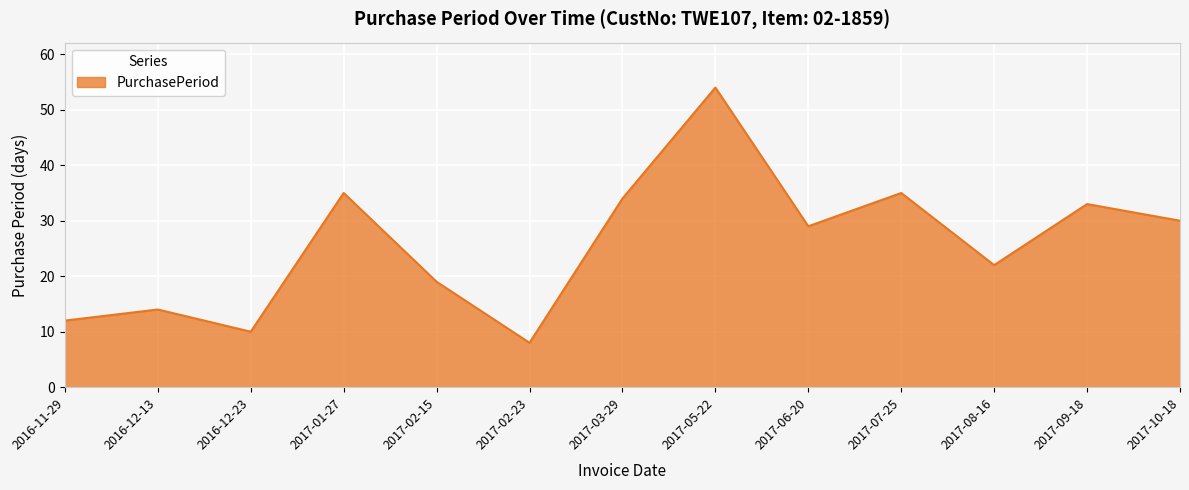

Is it true that the value at 2017-03-29 is 34?

True